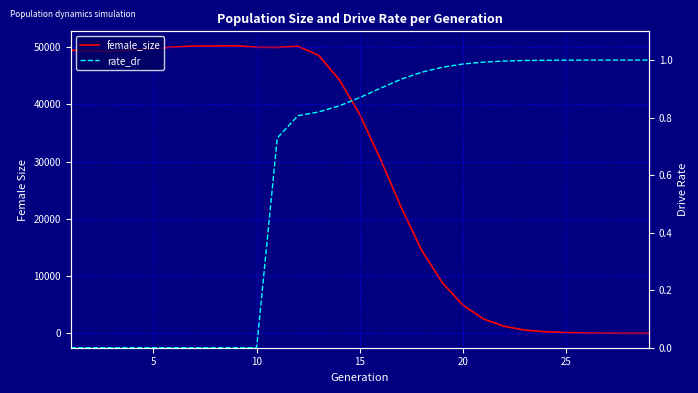

At 25, list the series in order from smallest to largest.

rate_dr, female_size